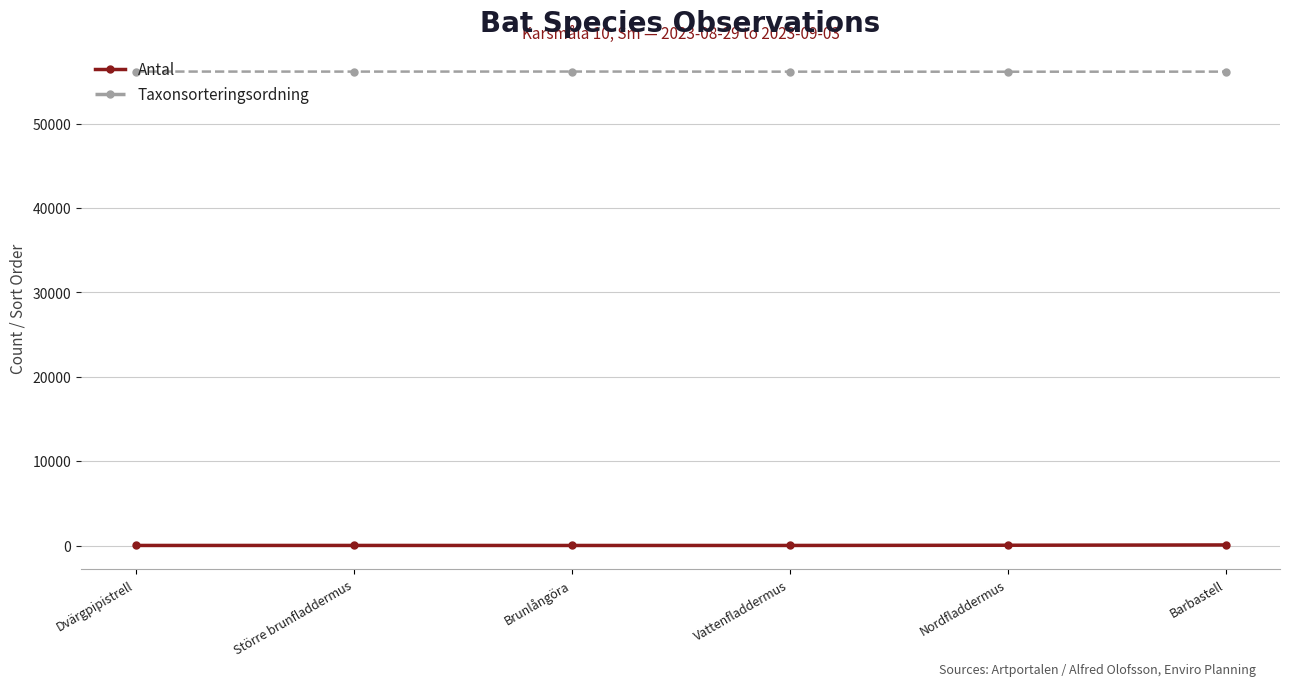

What is the total value across all series at Barbastell?

56245